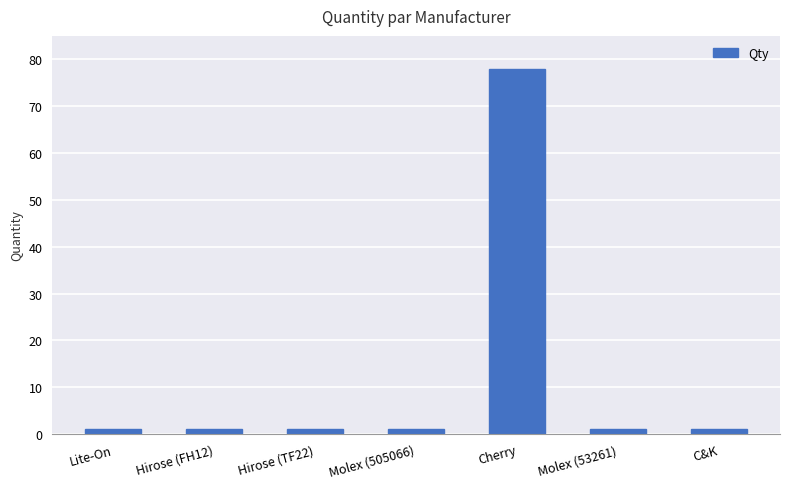

Reading left to right, extract all data points from this chart.

1	1	1	1	78	1	1